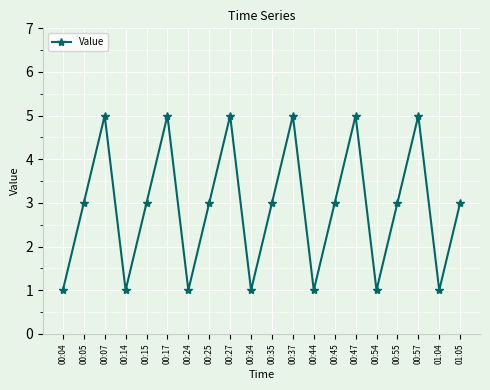

What is the label of the 7th point from the right?

00:45